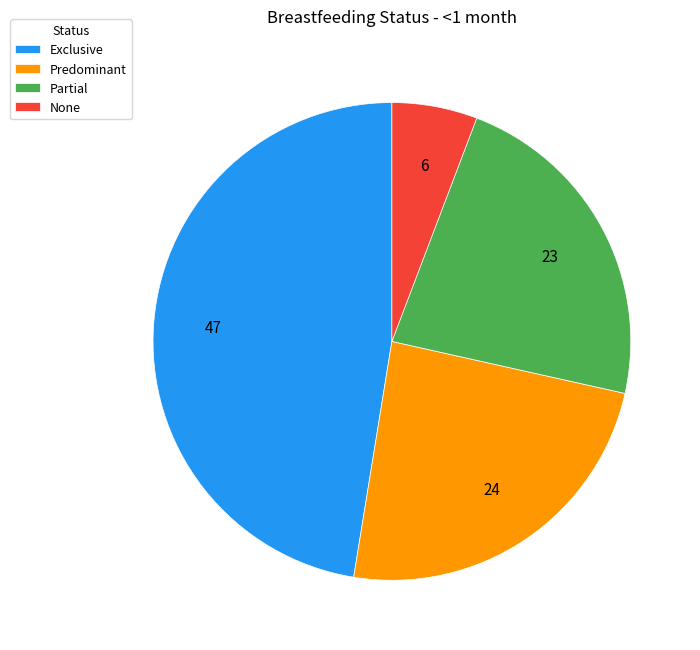

Is the sum of None and Partial greater than half?

No